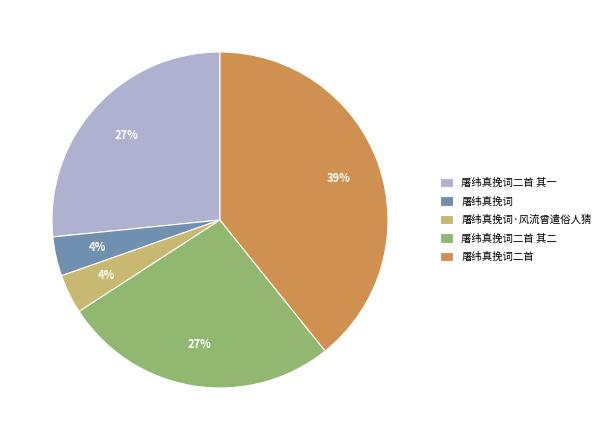

What percentage is the 屠纬真挽词二首 其一 slice, to the nearest percent?

27%